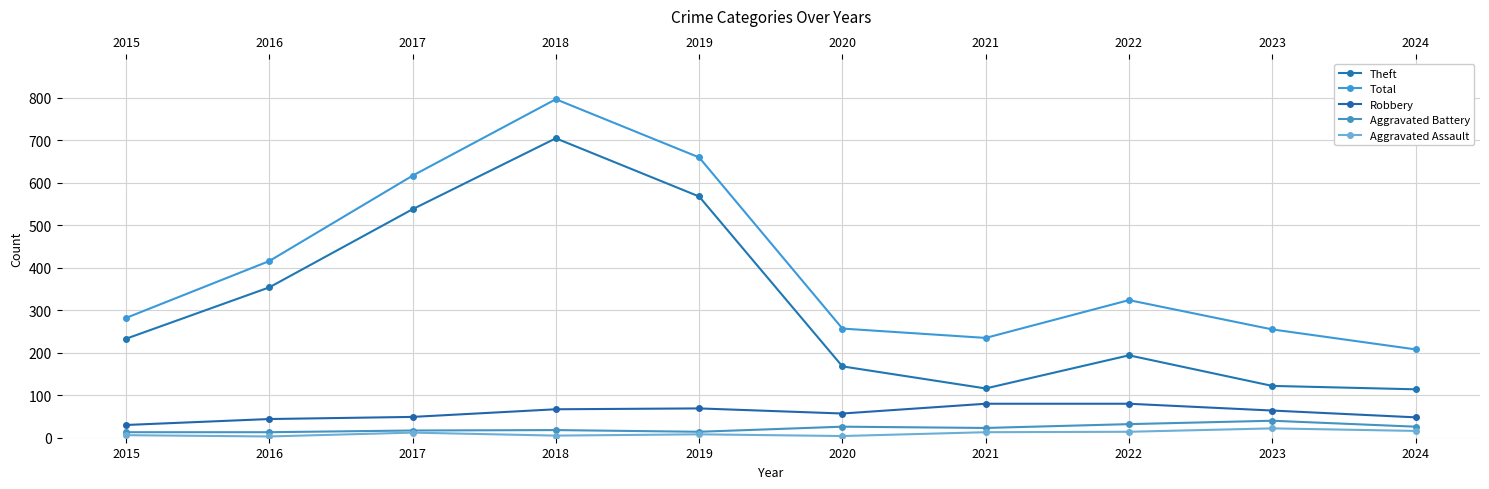

What is the sum of all Total values?

4051